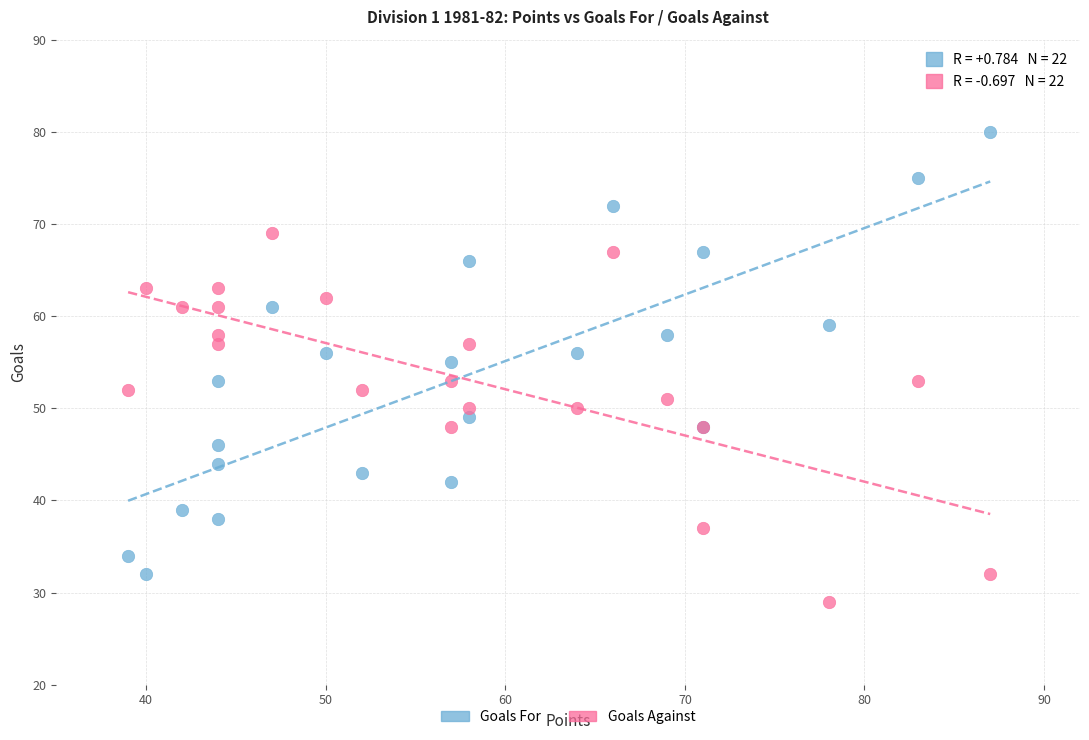

What are all the series names shown in the legend?

Goals For, Goals Against